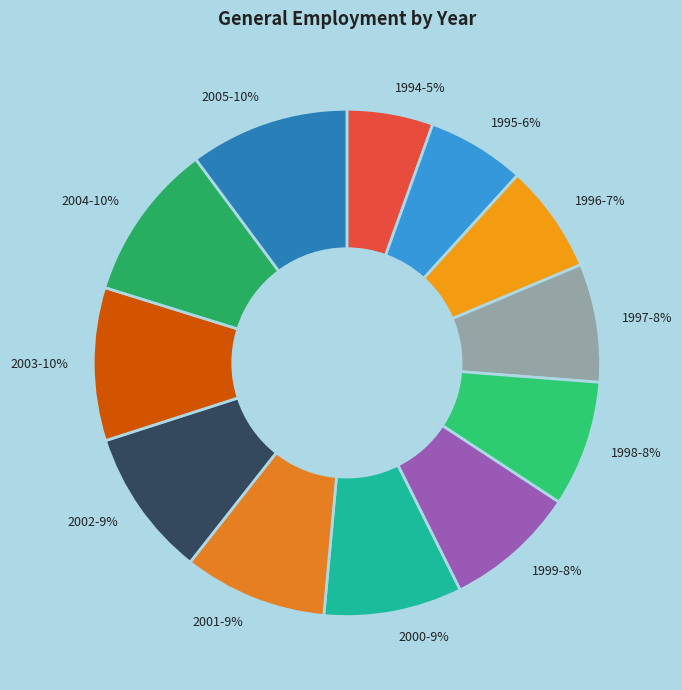

Is it true that 1997 is 17% of the pie?

False